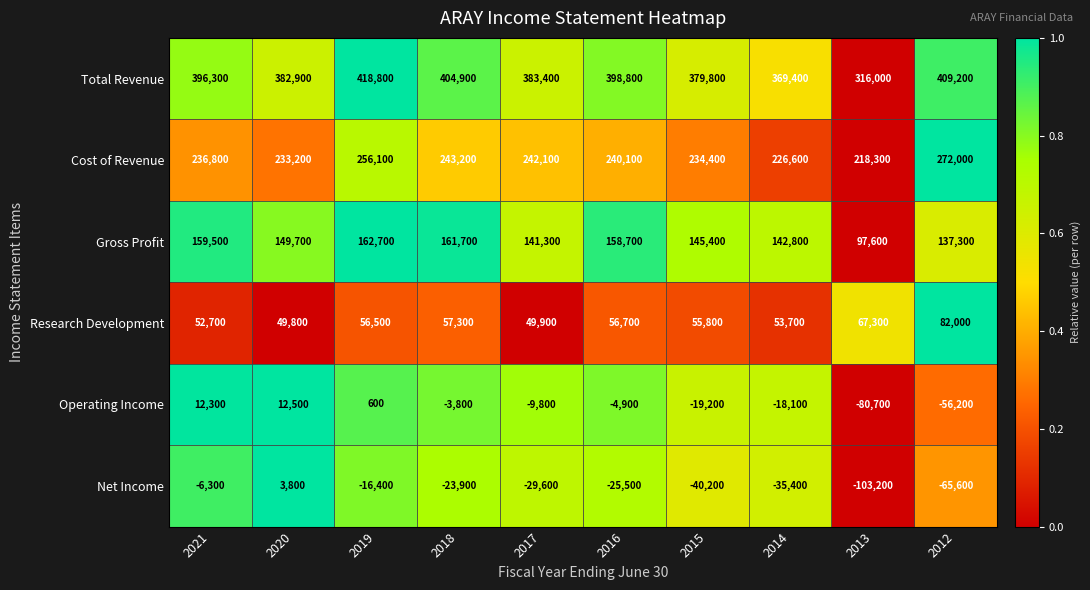

Count the number of categories in the chart.

10